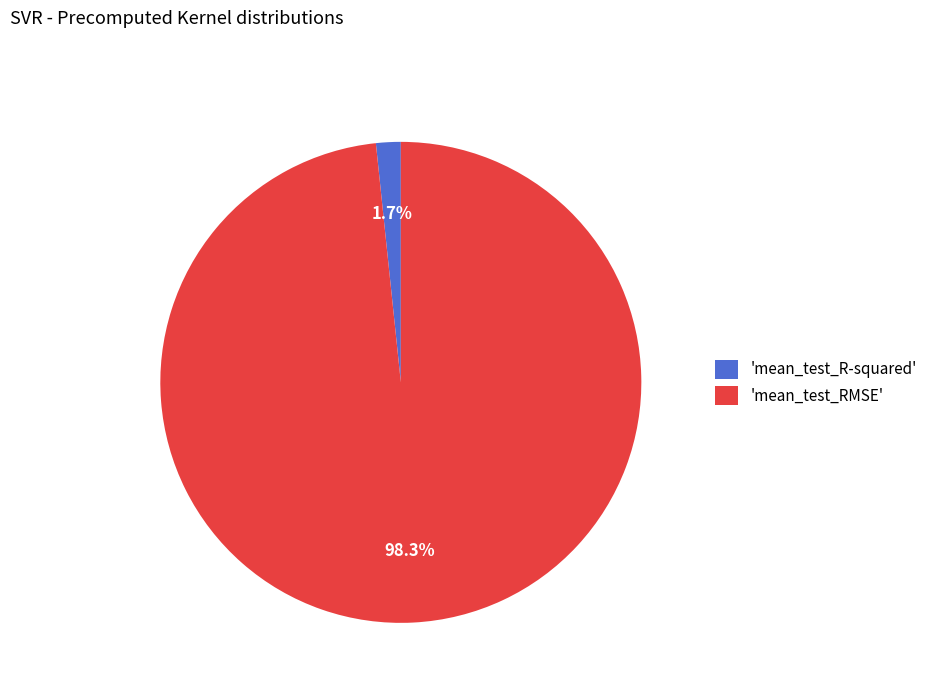

To the nearest percent, what is the average slice percentage?

50%